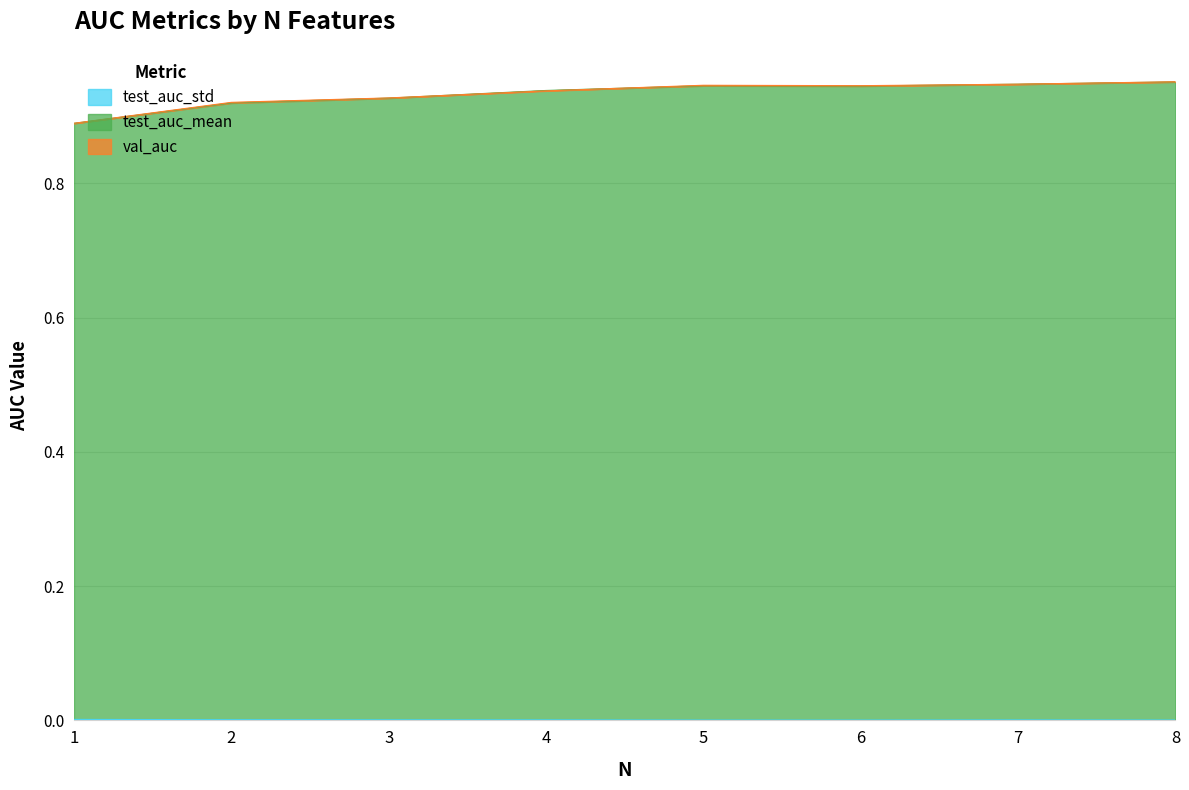

What is the spread (max minus min) of values at 2?

0.9